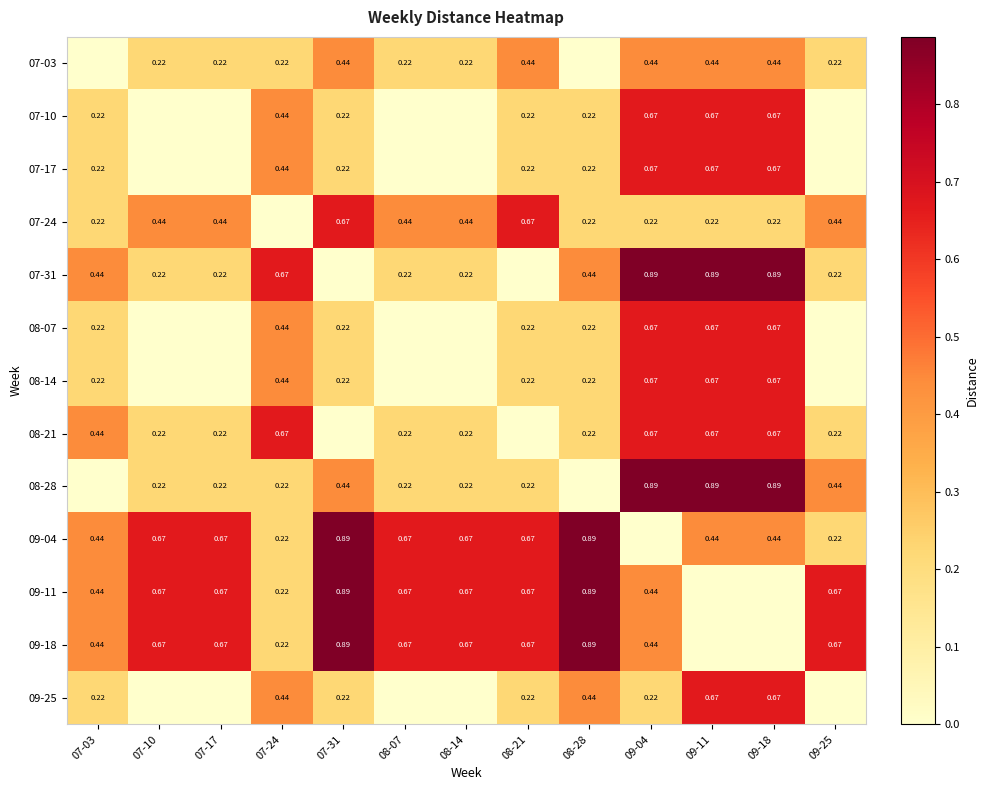

How many distinct data groups are displayed?

13